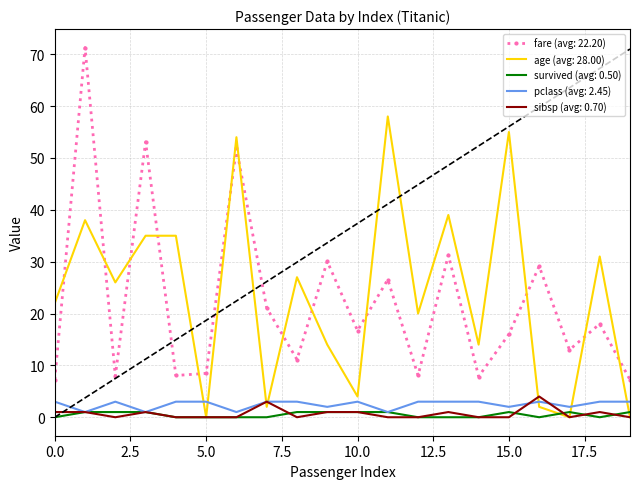

True or false: fare (avg: 22.20) and sibsp (avg: 0.70) cross at least once.

False